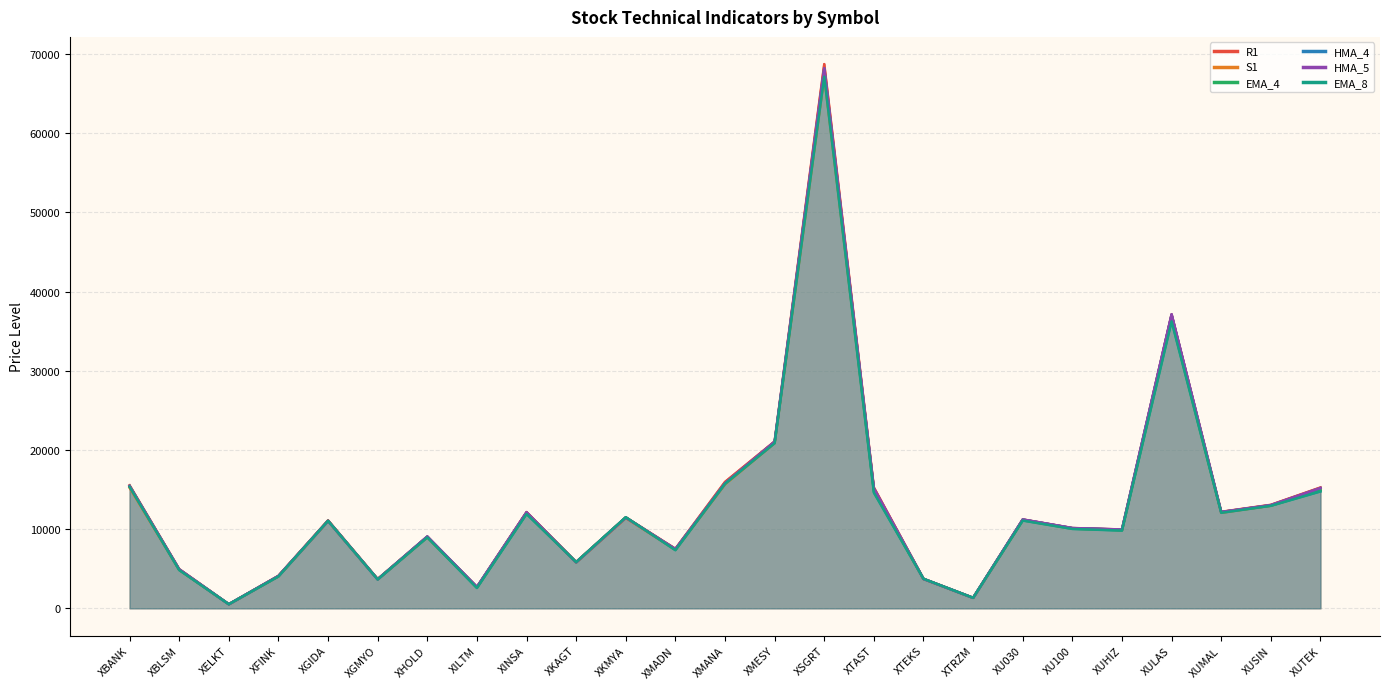

What is the difference between the highest and lowest values at XBLSM?

120.5